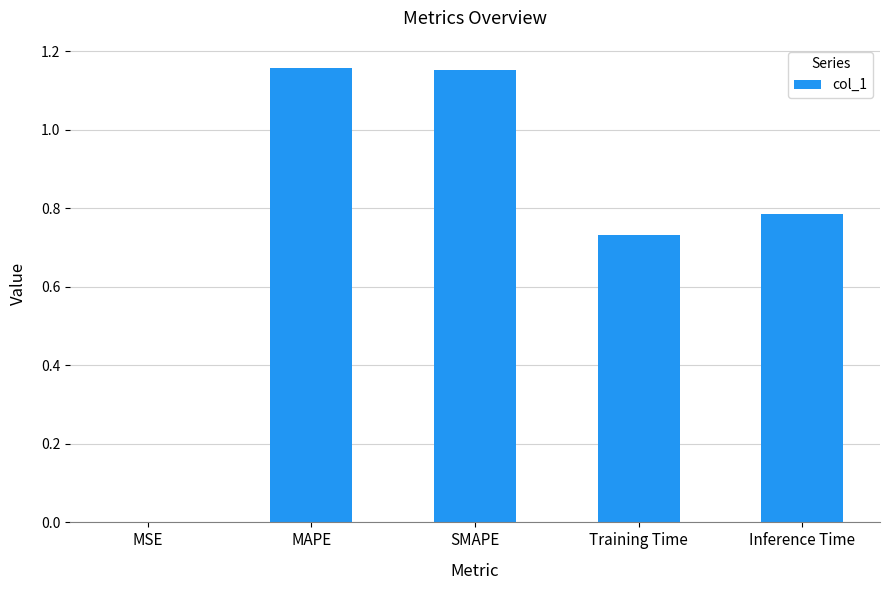

Is it true that the value at MAPE is 1.5?

False